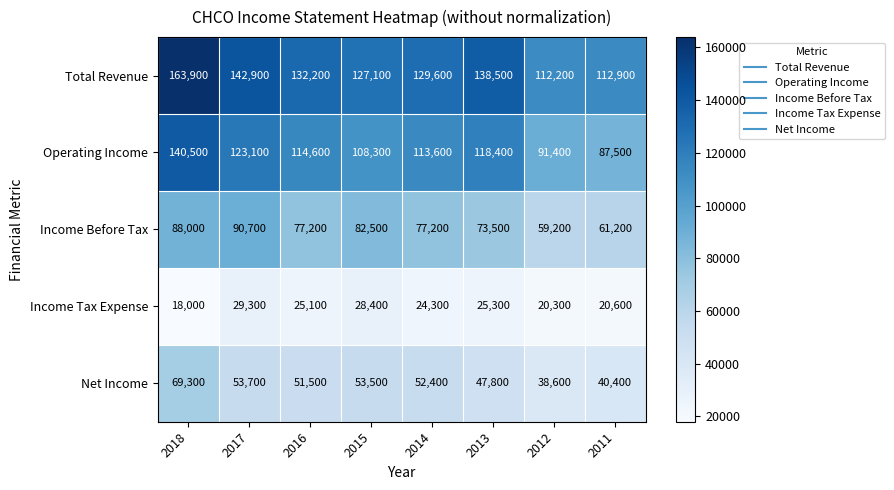

Which series has the widest spread of values?

Operating Income